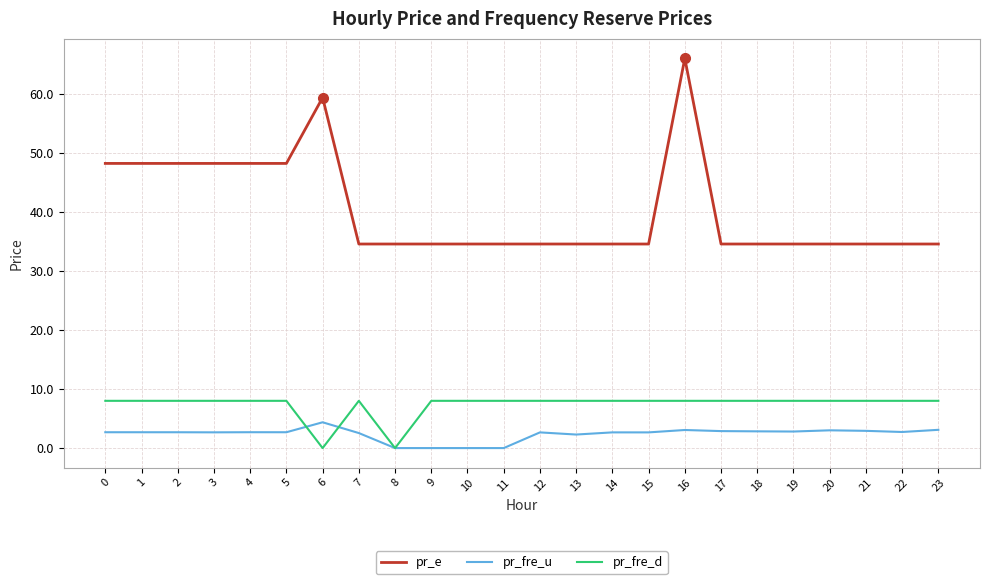

True or false: pr_fre_u and pr_e intersect in this chart.

False